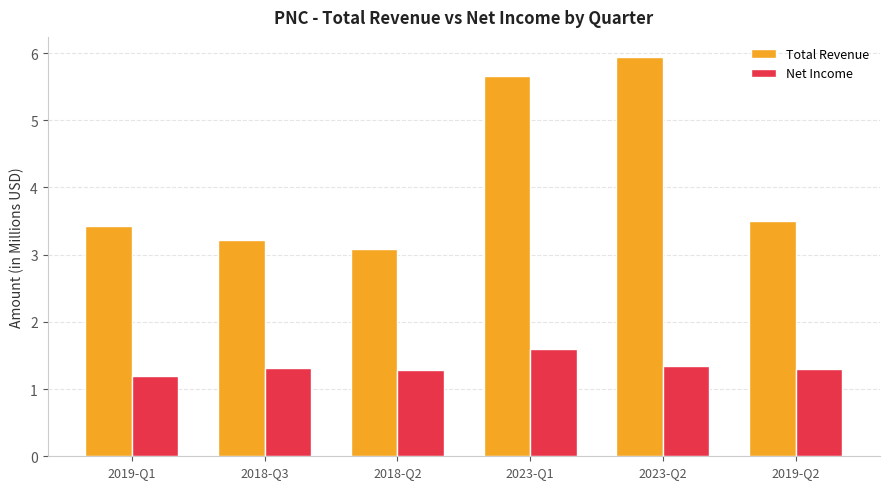

The Net Income series shows 1.6 at 2023-Q1. True or false?

True